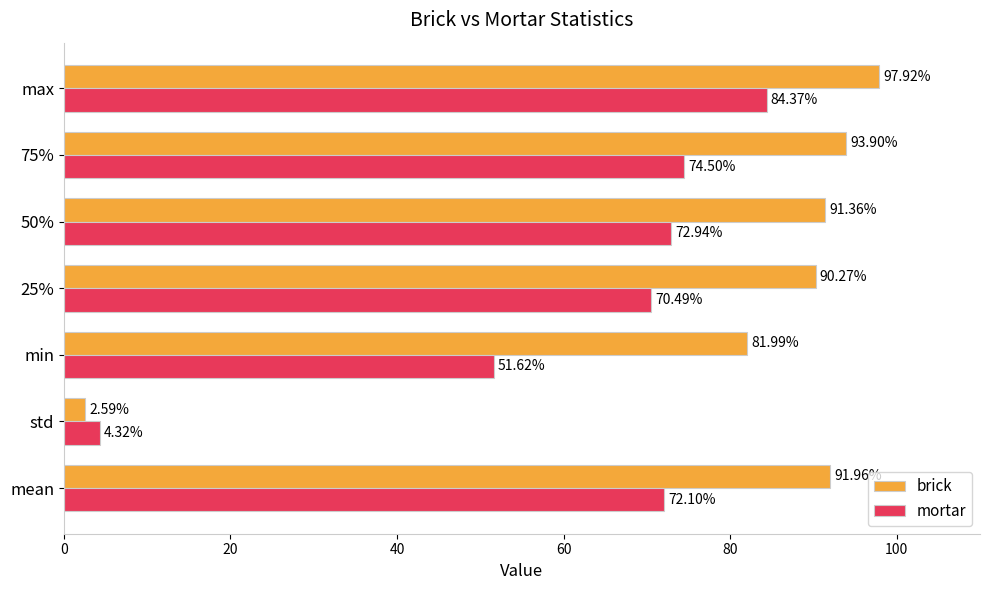

What is the difference between the maximum and minimum values in the brick series?

95.3